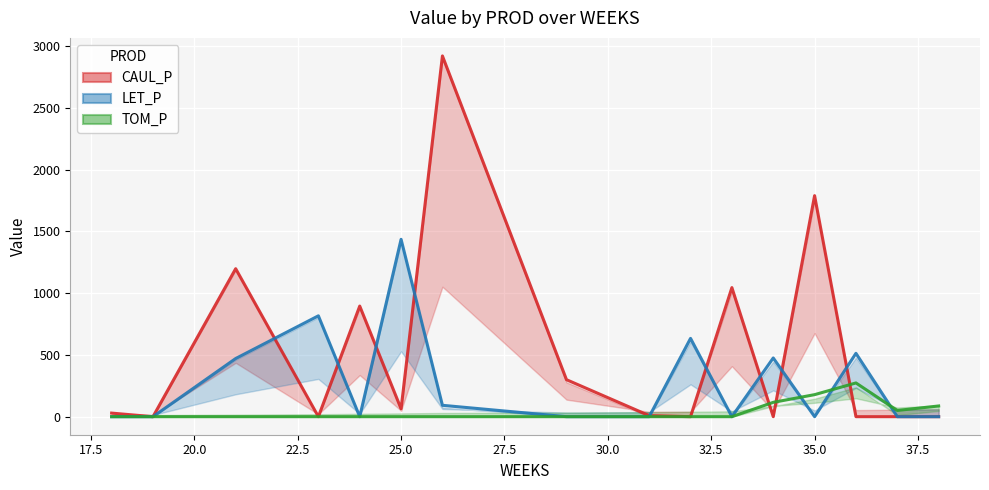

What is the total value across all series at 29?

299.5